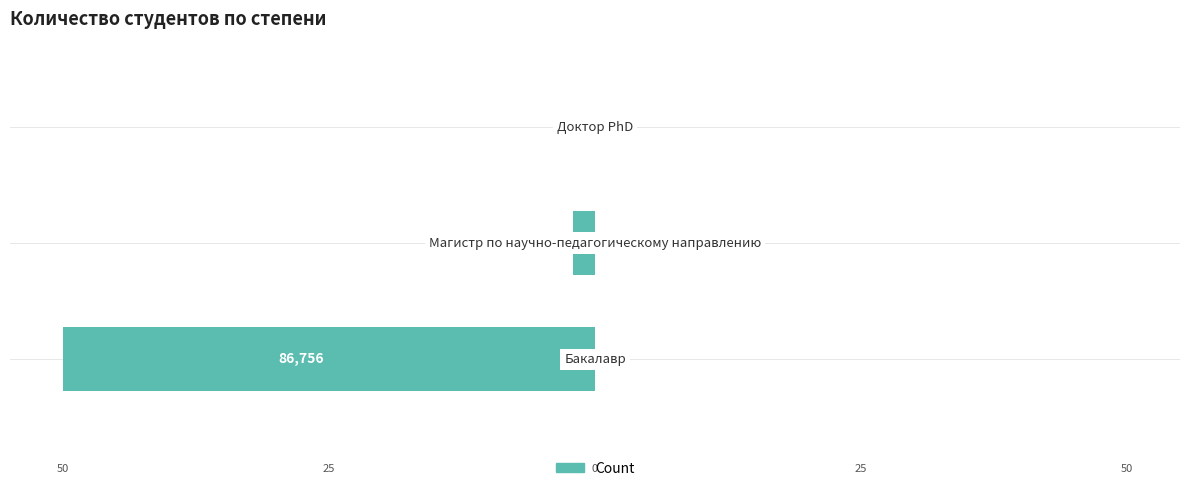

Are the bars horizontal?

Yes